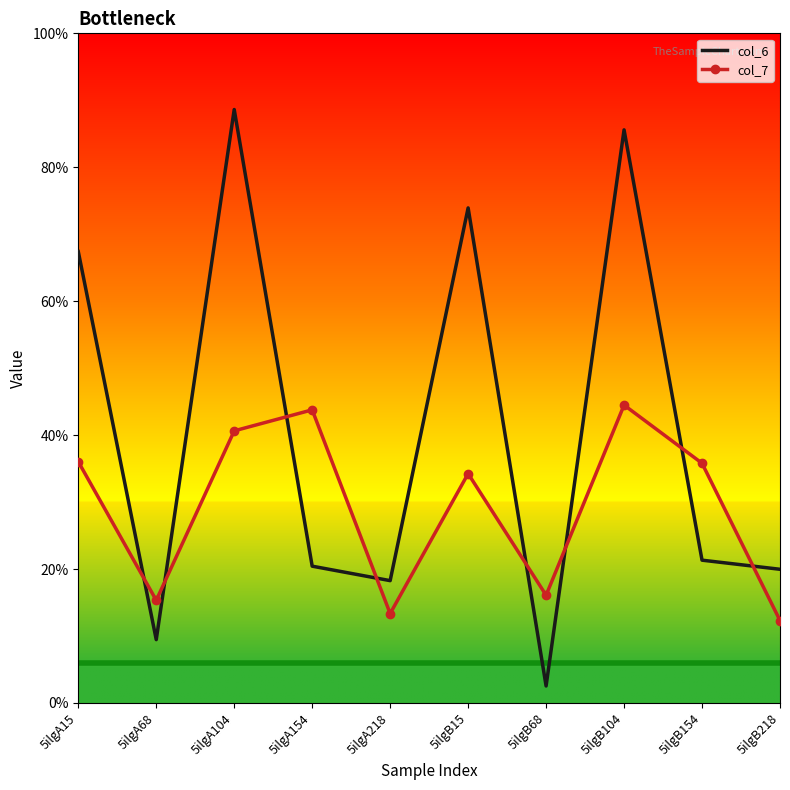

List the series in order of their overall mean, highest first.

col_6, col_7